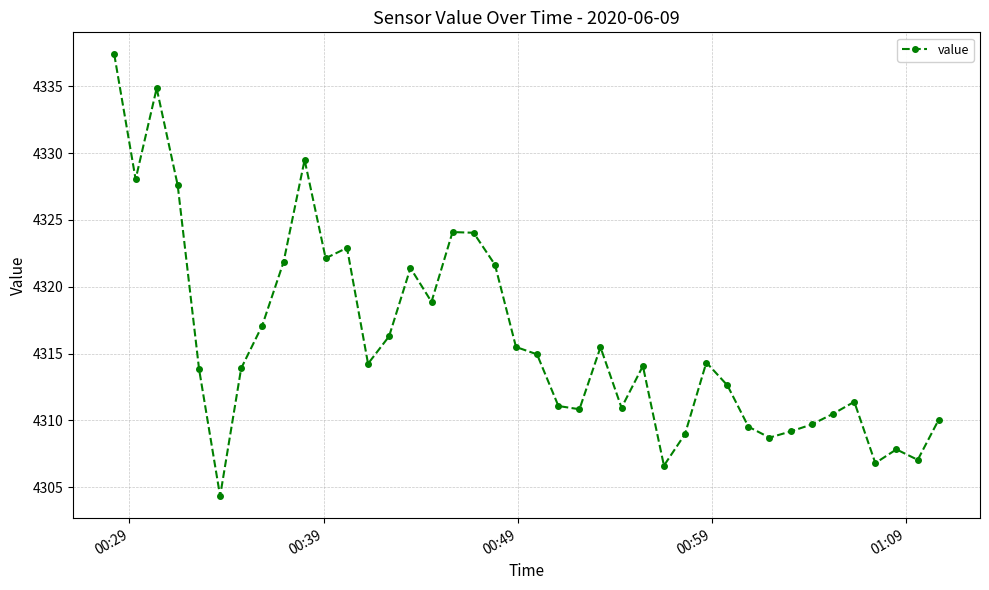

What is the difference between the maximum and minimum values?

33.0